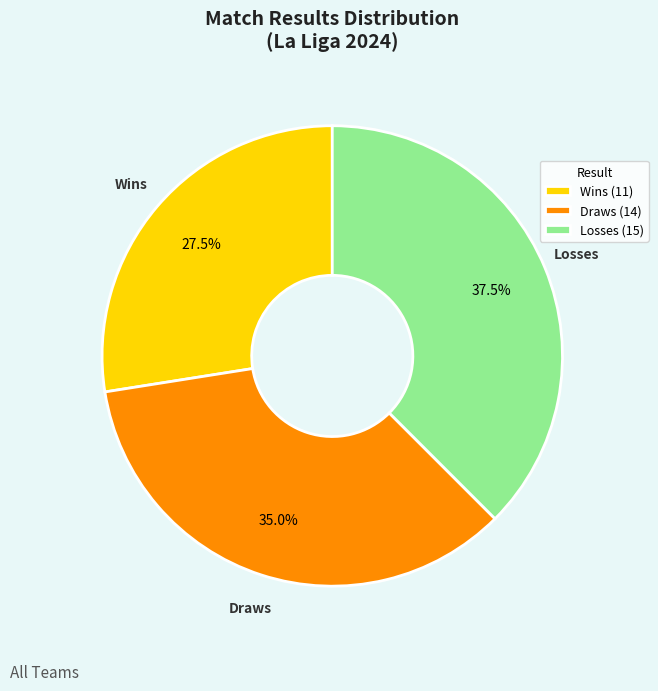

Does Draws represent more than half of the total?

No